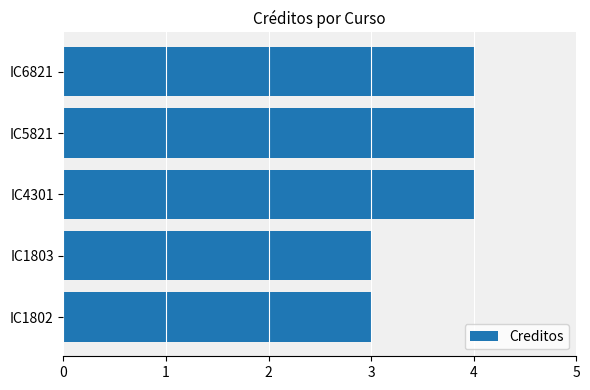

Between IC5821 and IC1803, which is larger?

IC5821